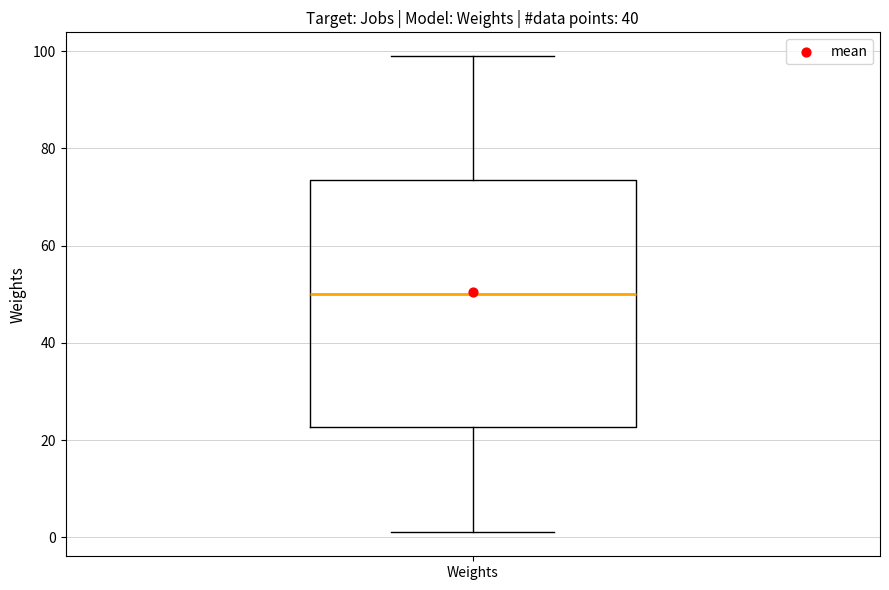

Read this box plot against the y-axis: the position of the median line, the range covered by the box, and the ends of both whiskers. The values are not printed on the chart, so give them approximately, as read against the axis.

median 50, box 22 to 74, whiskers 2 to 100